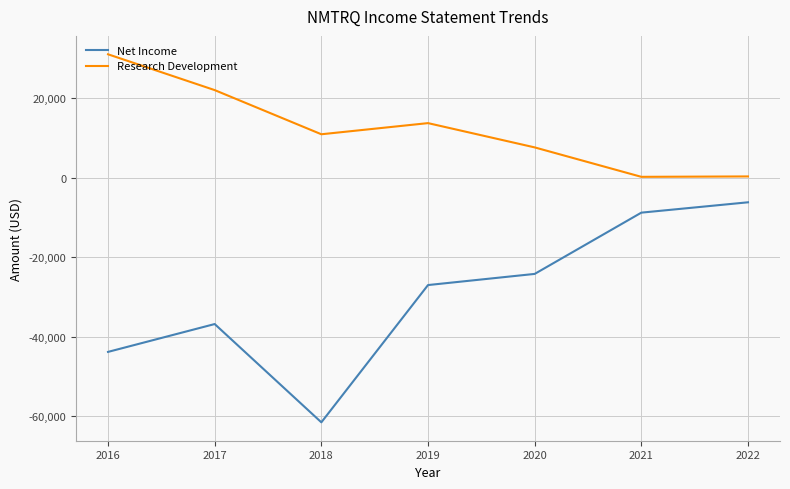

At which label does Net Income first exceed -27000?

2020